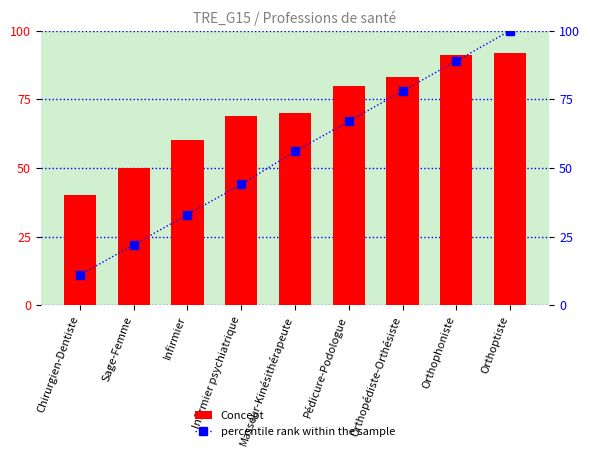

How many groups of bars are there?

9